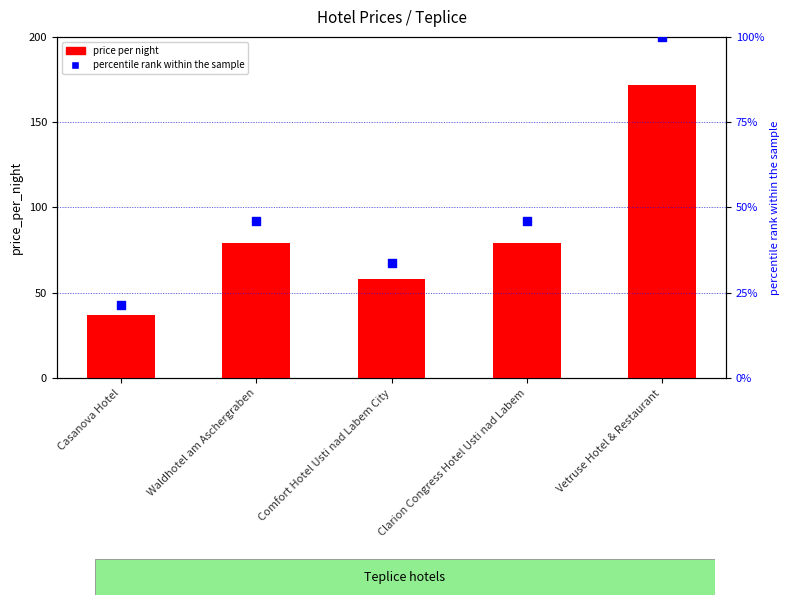

Is the value of percentile rank within the sample at Vetruse Hotel & Restaurant greater than the value of price per night at Comfort Hotel Usti nad Labem City?

Yes